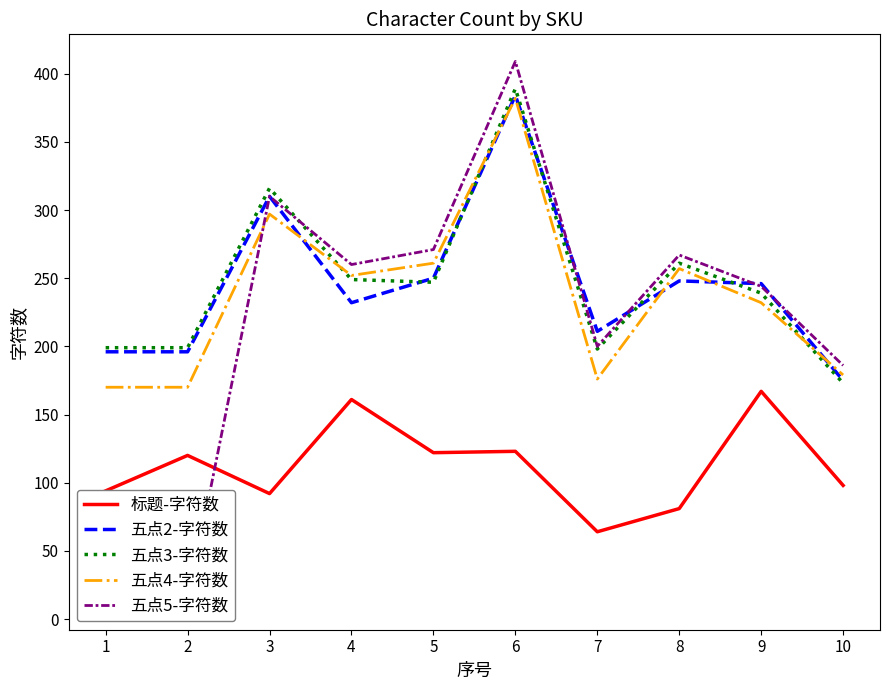

What is the difference between the 五点4-字符数 values at 5 and 1?

91